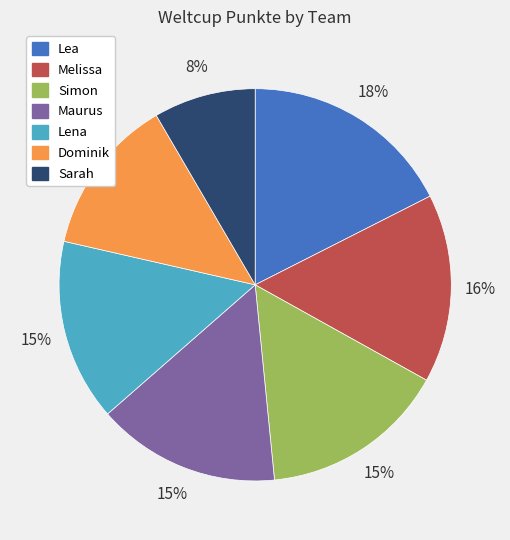

What is the ratio of the value at Melissa to the value at Dominik?

1.2